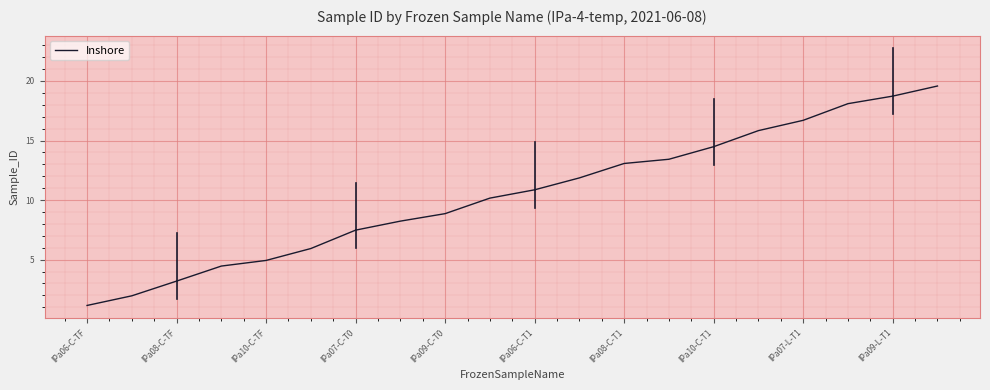

What is the minimum value shown in the chart?

1.1